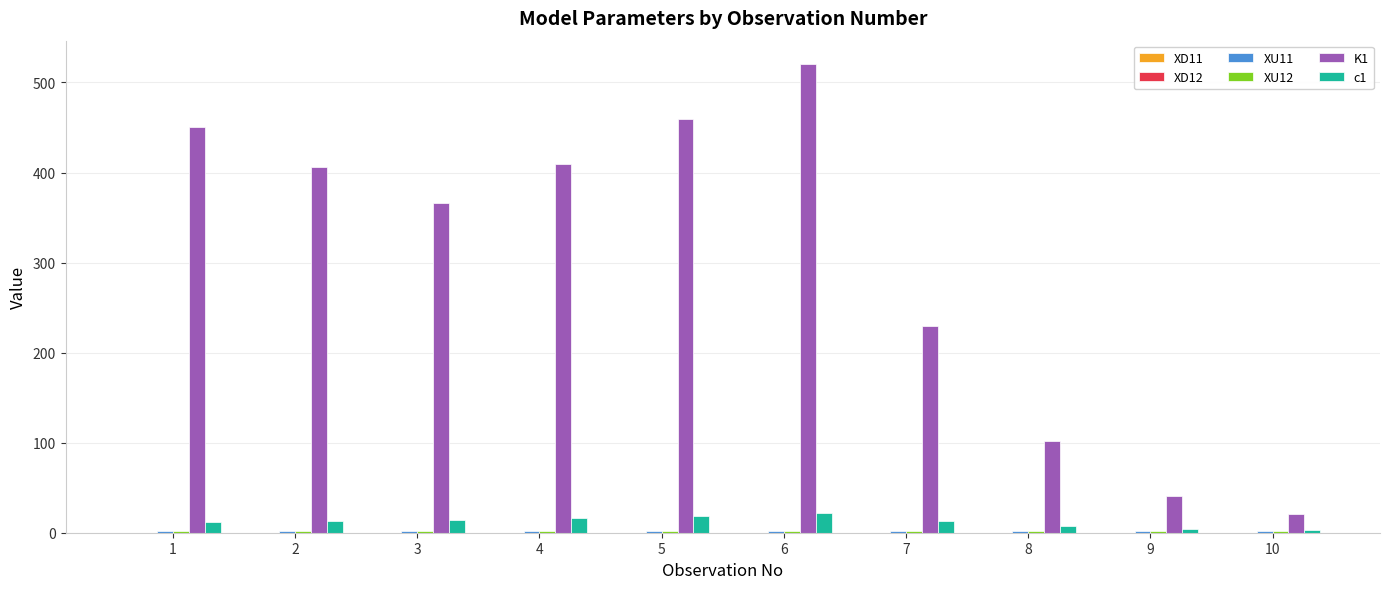

Are the bars grouped side by side (vs. stacked)?

Yes